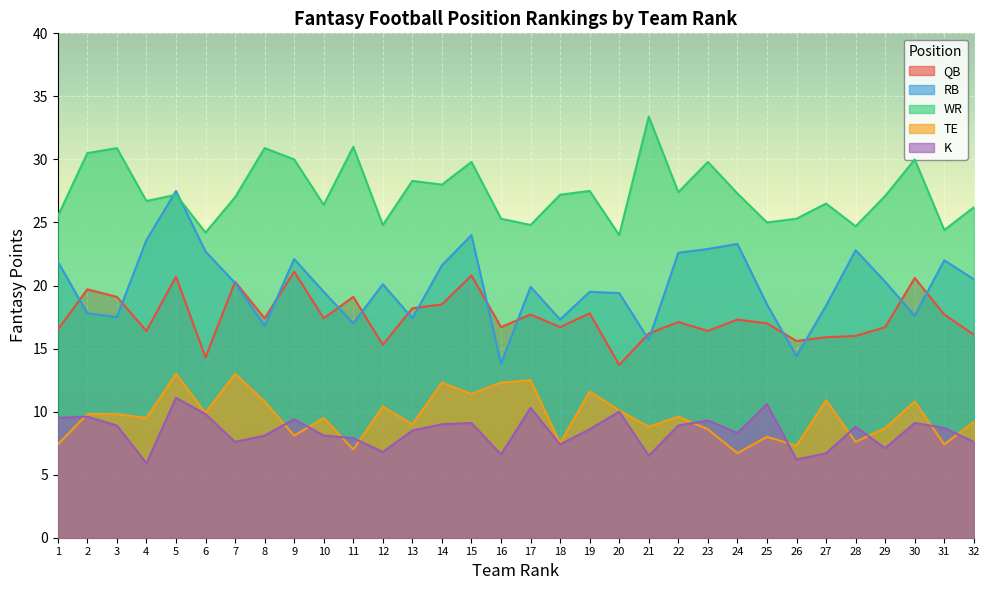

What is the difference between the QB values at 15 and 32?

4.7